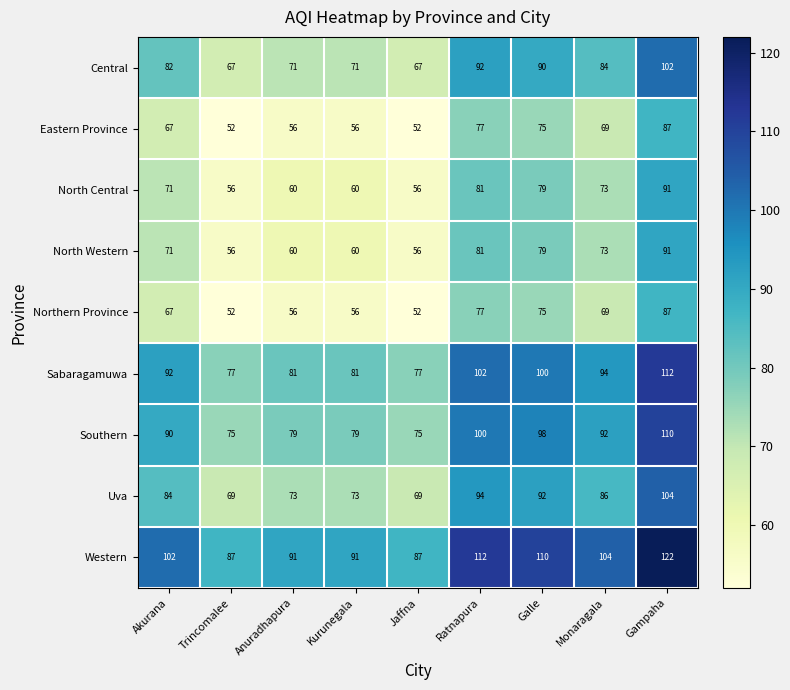

What is the difference between the Northern Province values at Monaragala and Anuradhapura?

13